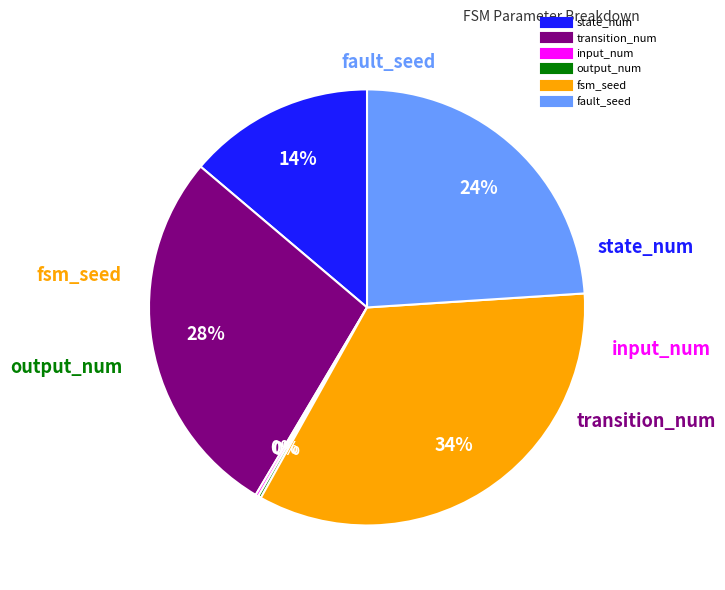

To the nearest percent, what is the average slice percentage?

17%